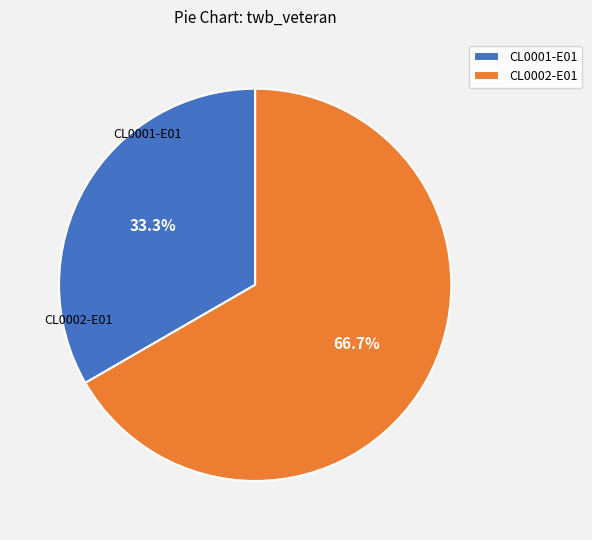

Is there a majority slice in this chart?

Yes